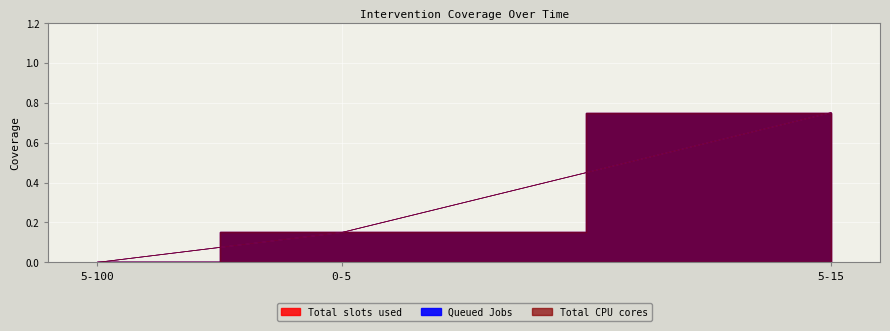

Count the number of categories in the chart.

3